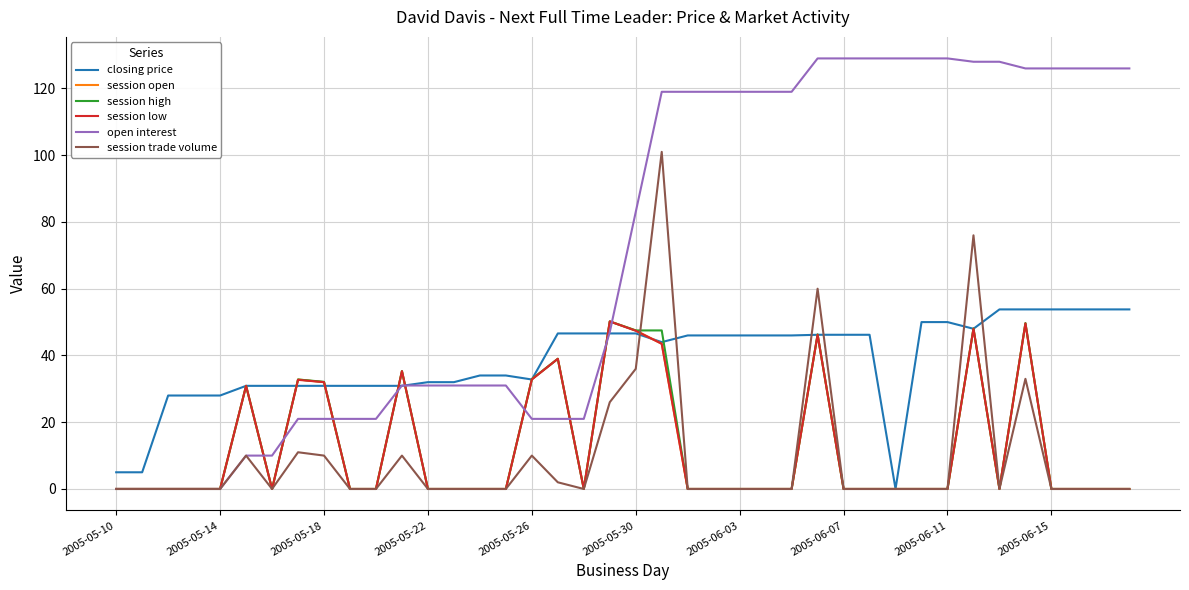

Does the chart display data point markers on the line(s)?

No